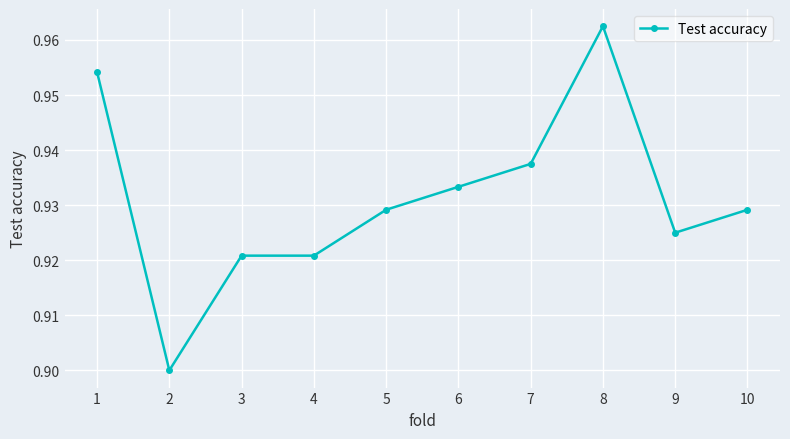

The value at 9 is 0.5. True or false?

False